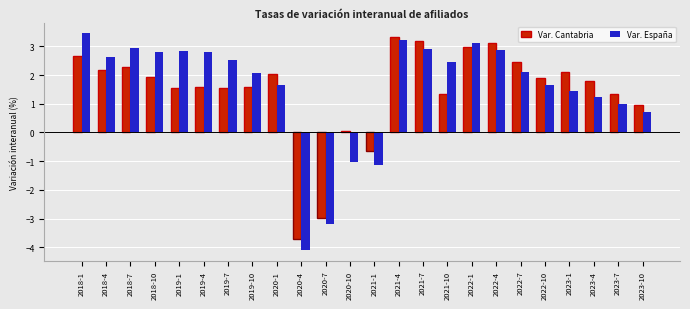

Which series has the largest range (max minus min)?

Var. España